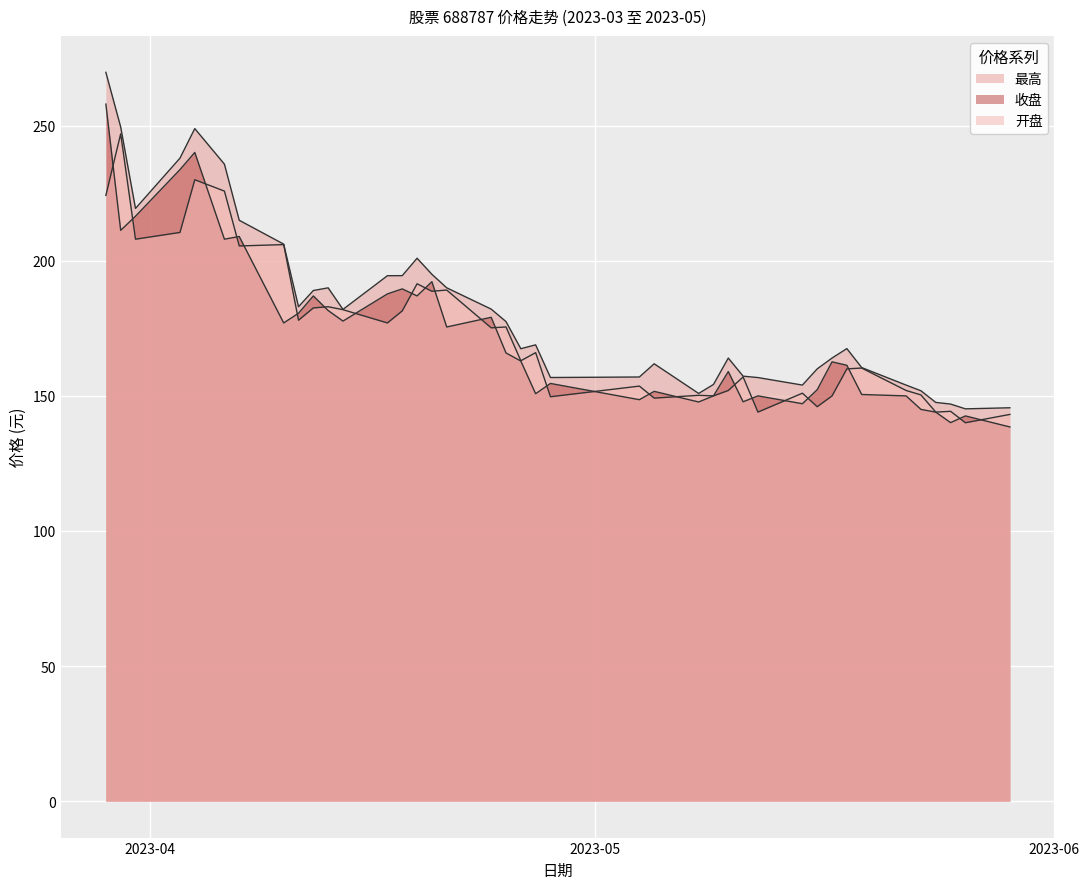

How many lines are shown in the chart?

3